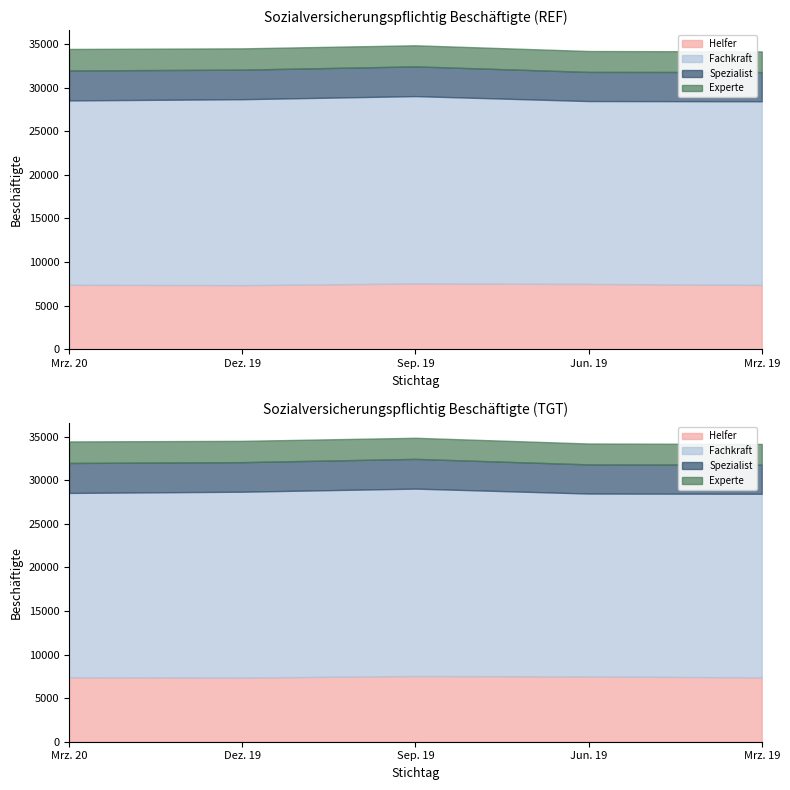

Count the number of categories in the chart.

5